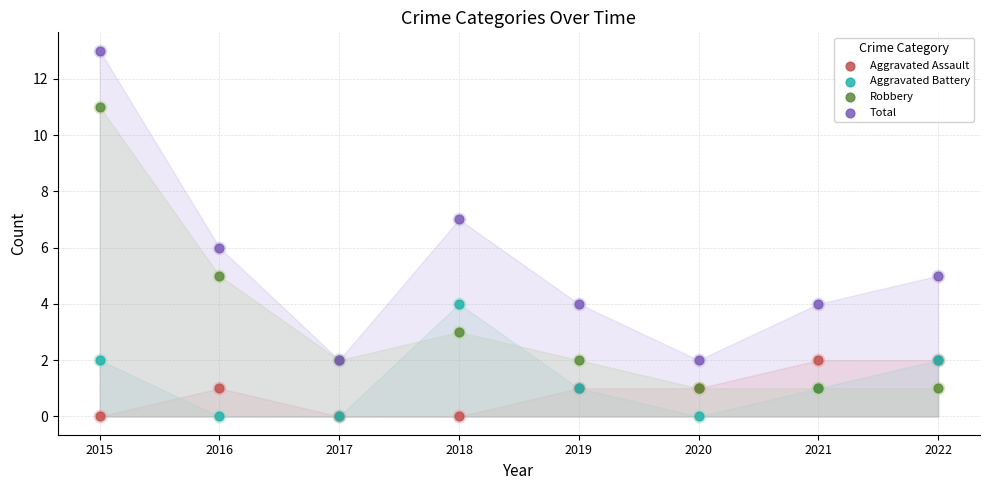

Which series reaches the maximum Y coordinate?

Total